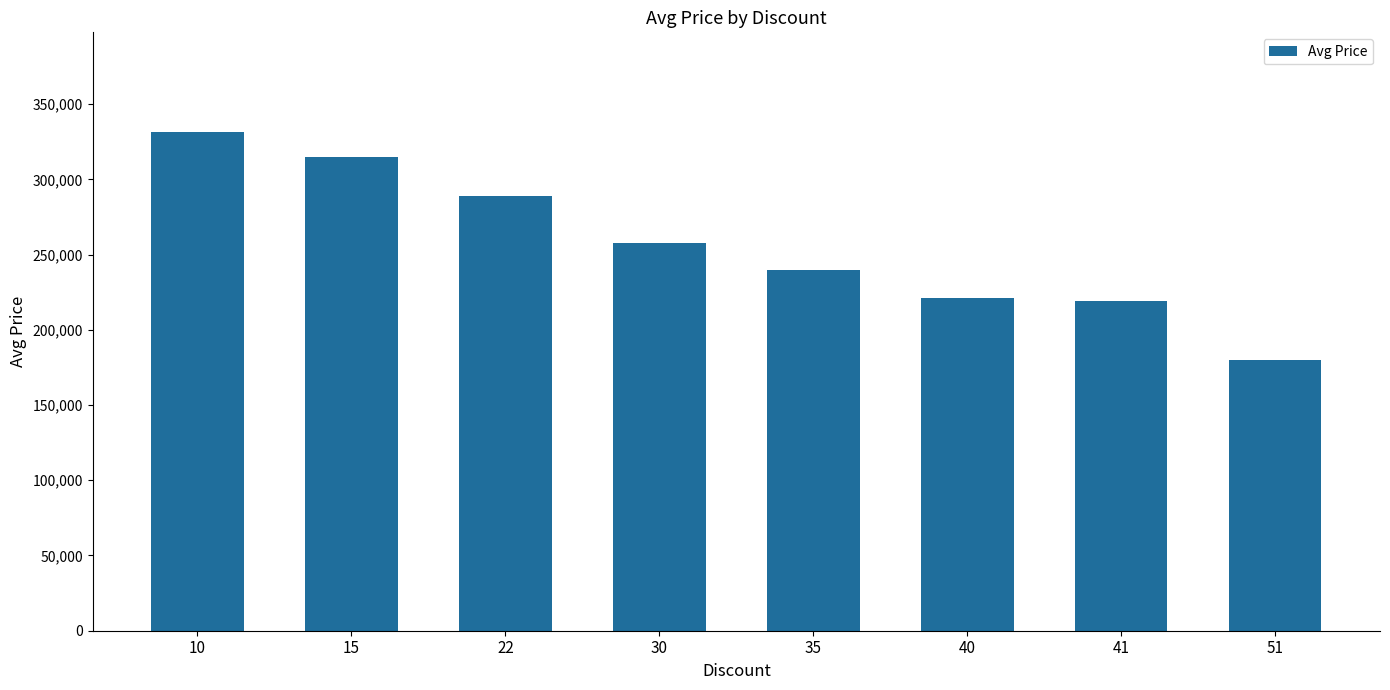

What is the difference between the values at 10 and 15?

16400